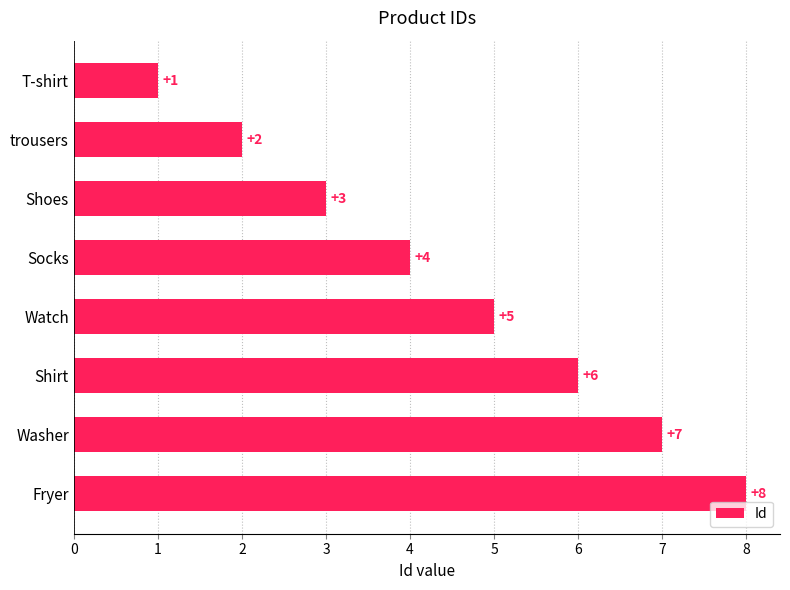

List the labels in order of value, smallest first.

T-shirt, trousers, Shoes, Socks, Watch, Shirt, Washer, Fryer